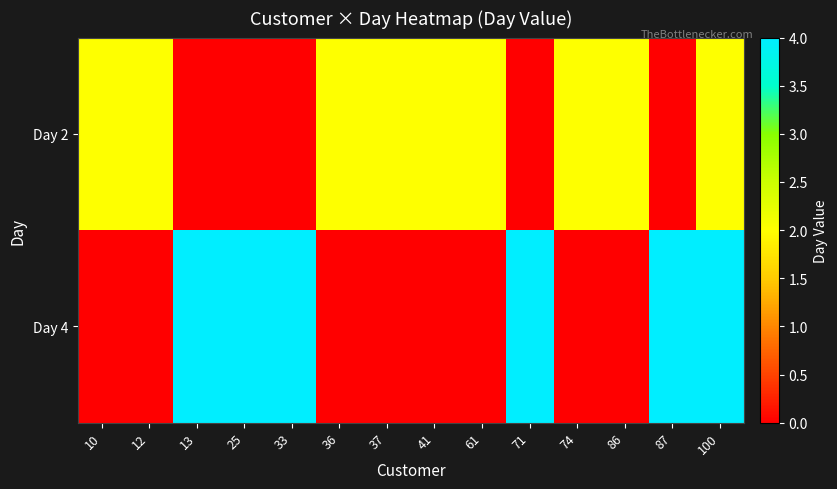

List the series in order of their peak value, lowest first.

Day 2, Day 4